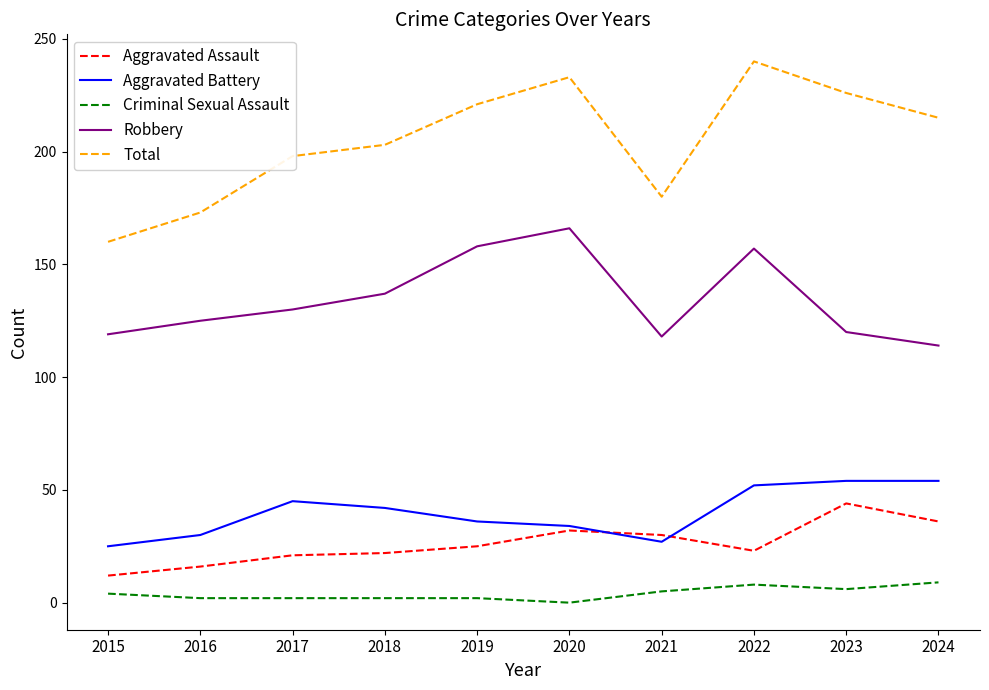

Is it true that Aggravated Battery equals 27 at 2021?

True